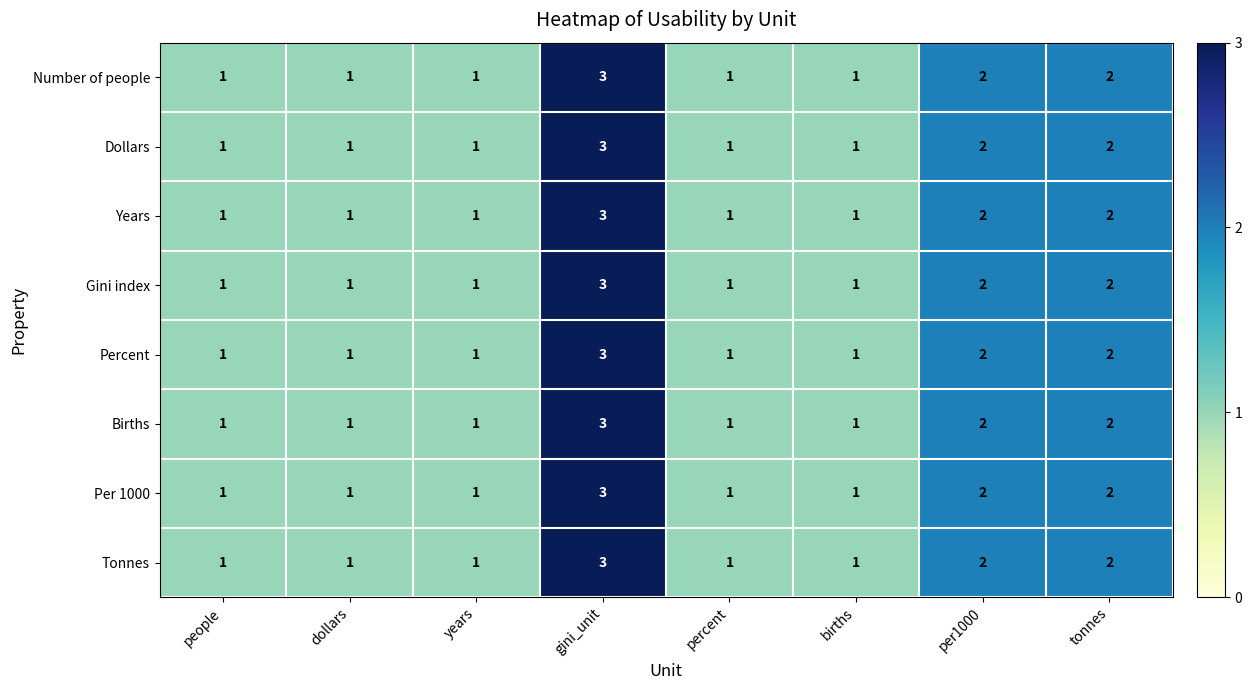

What is the highest value of the Number of people series?

3